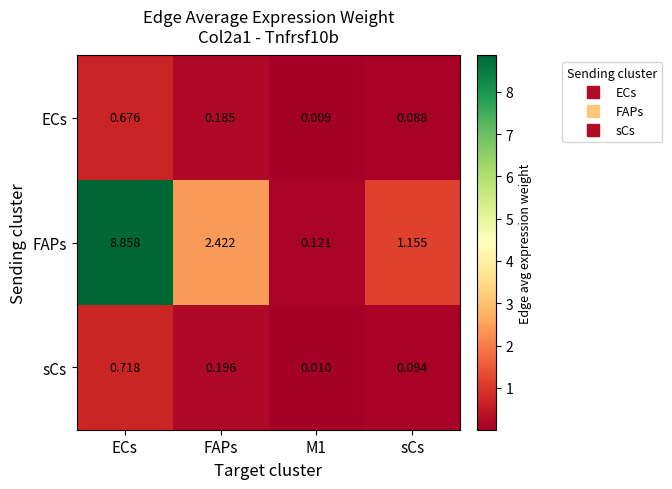

At how many categories does at least one series exceed 4?

1